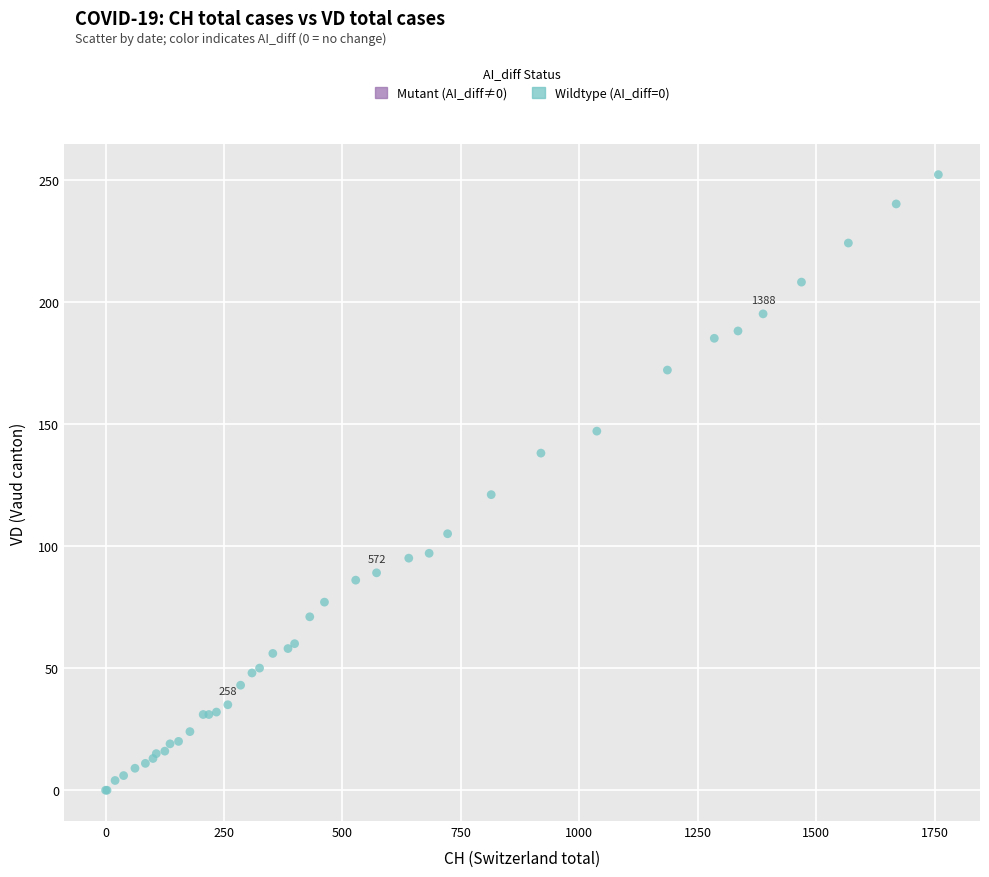

What Y value in the scatter plot is closest to 126?

121